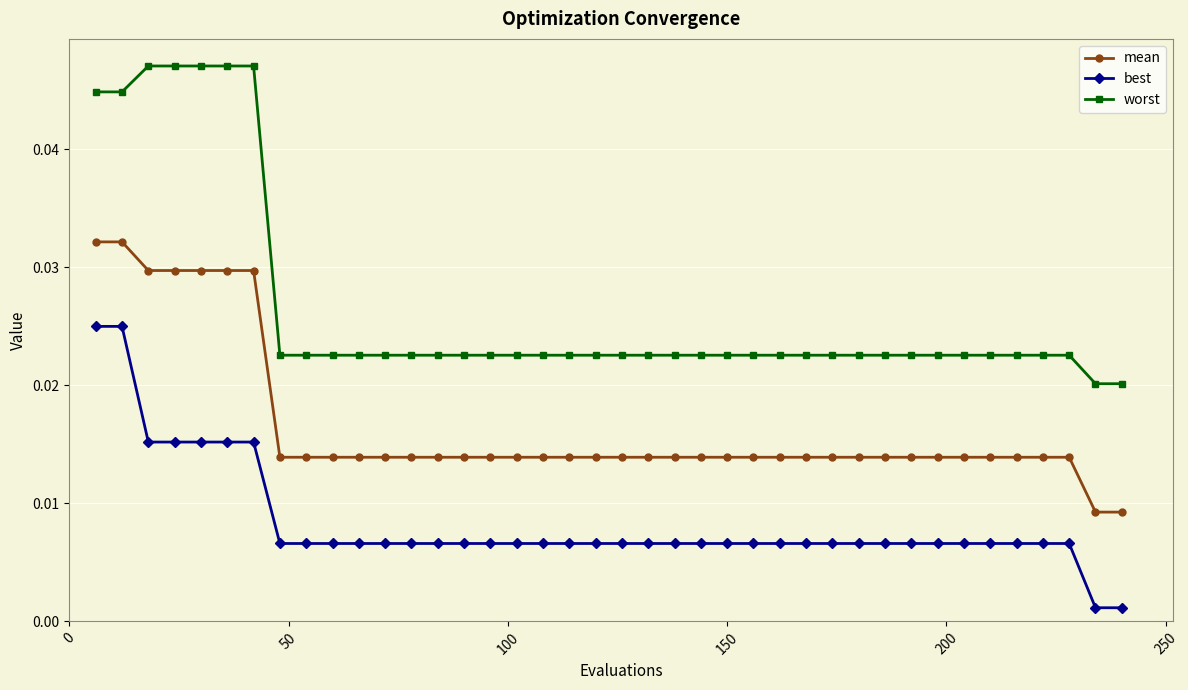

What is the sum of all best values?

0.3